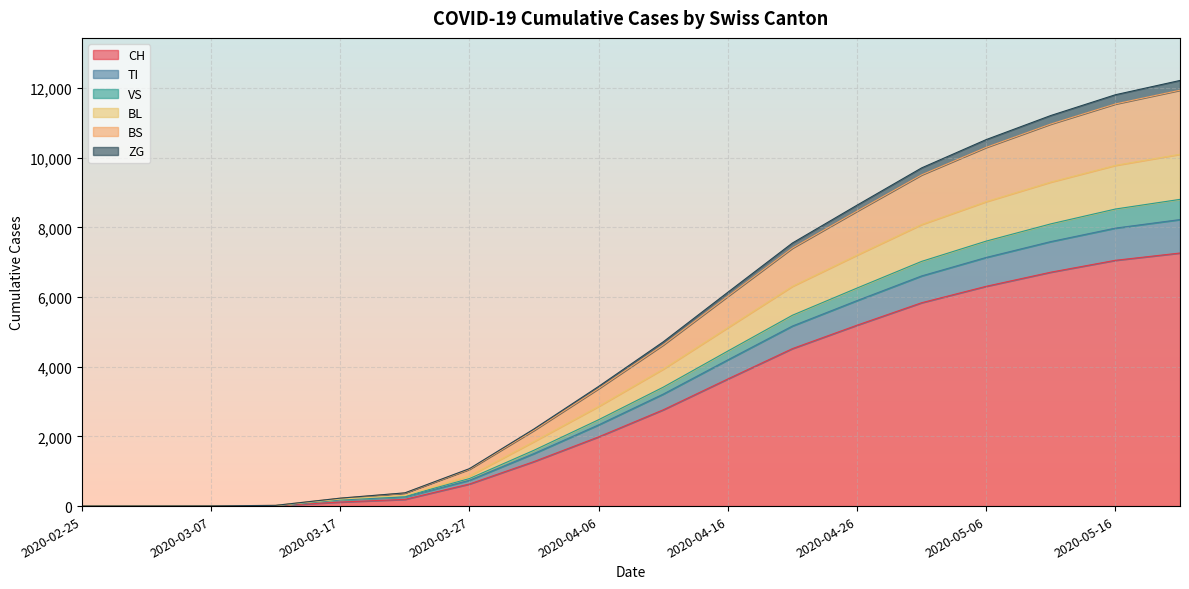

True or false: TI and CH cross at least once.

False